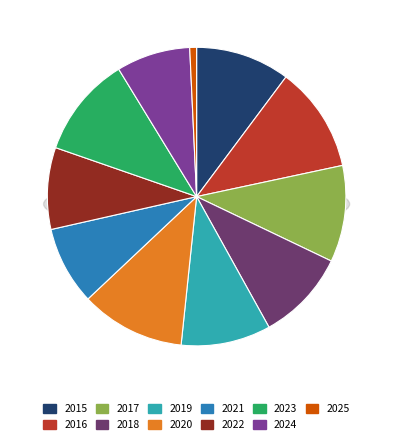

Does any single category account for the majority?

No